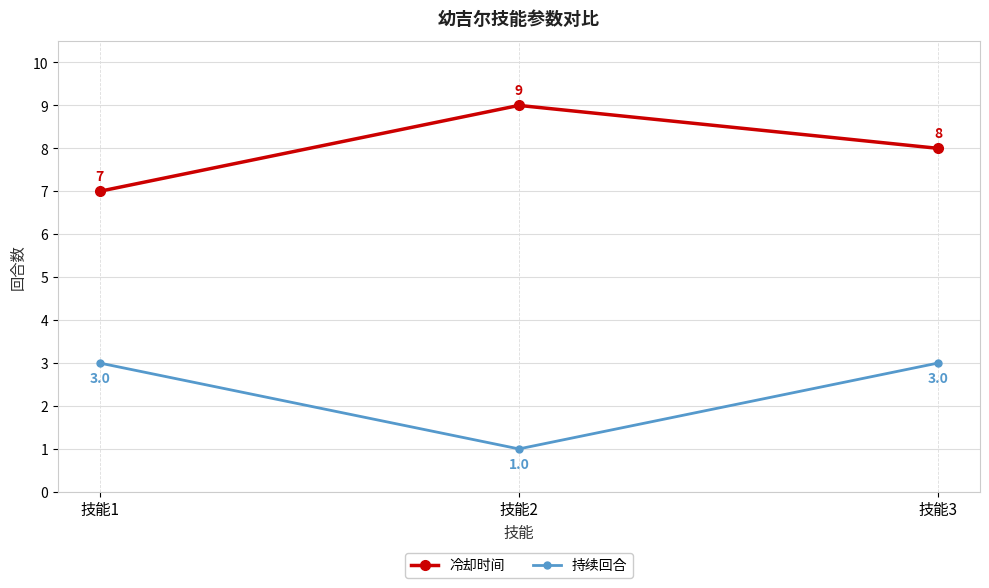

Reading right to left, transcribe all the data shown in this chart.

冷却时间: 8	9	7
持续回合: 3	1	3